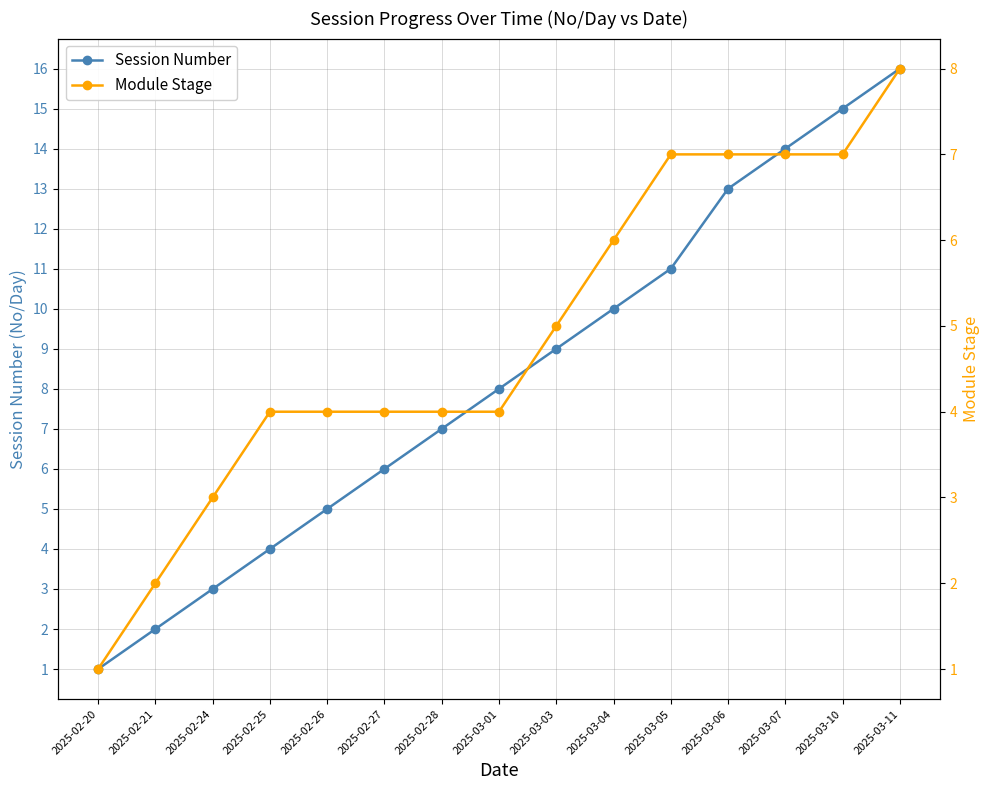

Count the number of categories in the chart.

15